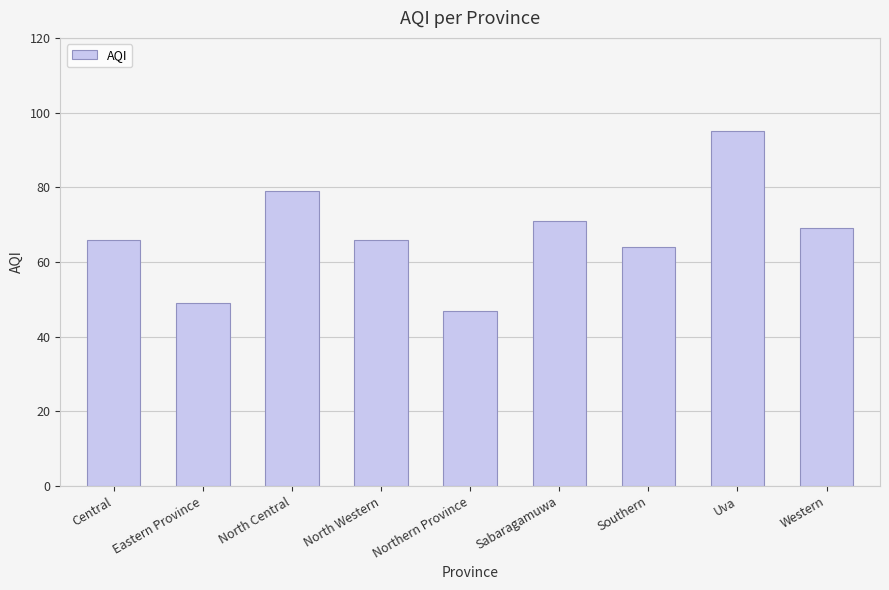

What is the label of the 4th bar from the left?

North Western